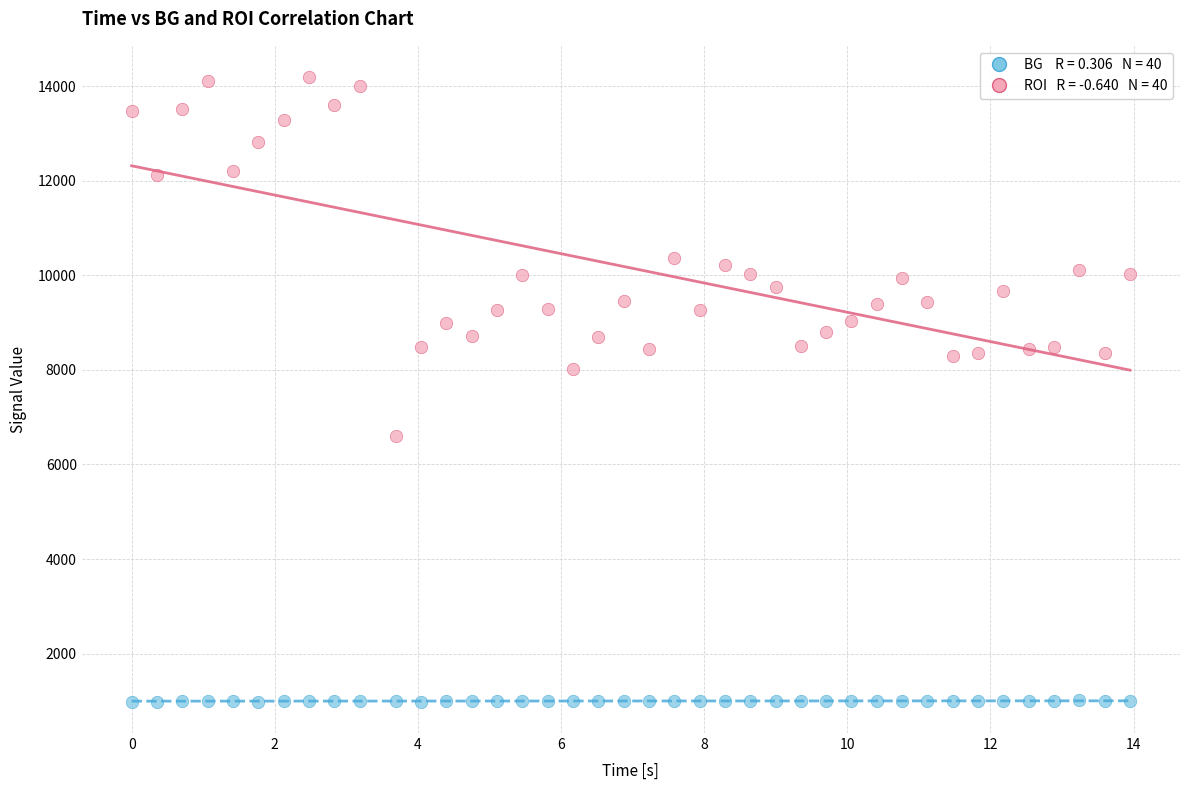

Across all series, what Y value is closest to 7587?

8013.5